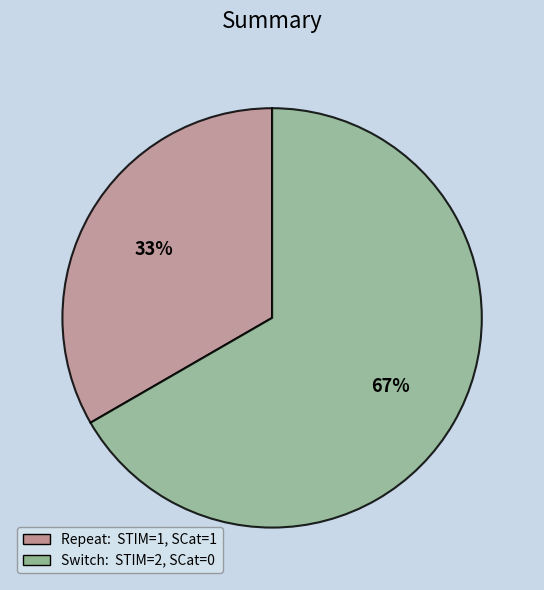

Which slice is the largest?

Switch